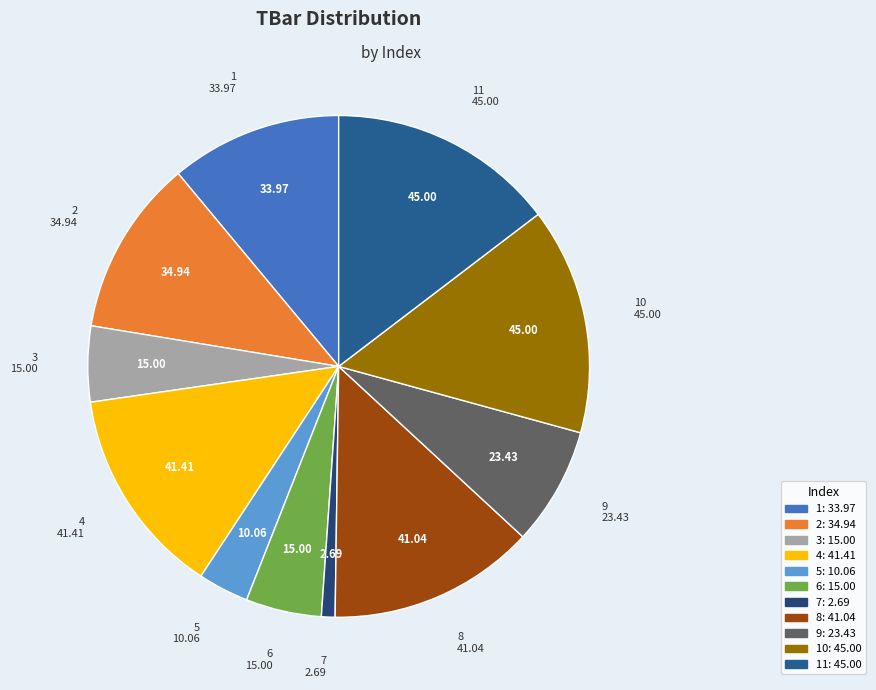

Count the number of slices in the pie.

11